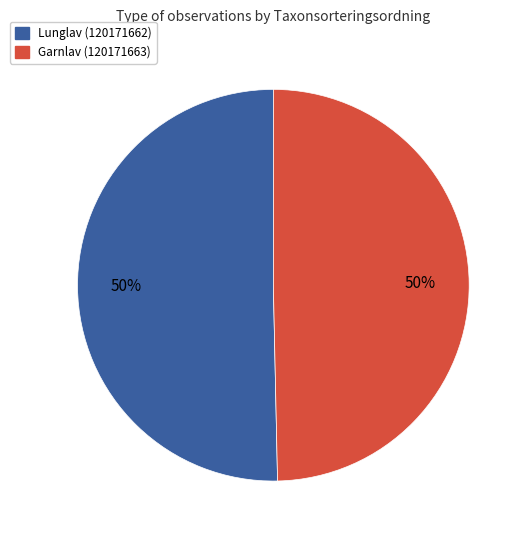

Do Garnlav (120171663) and Lunglav (120171662) together represent more than half of the pie?

Yes